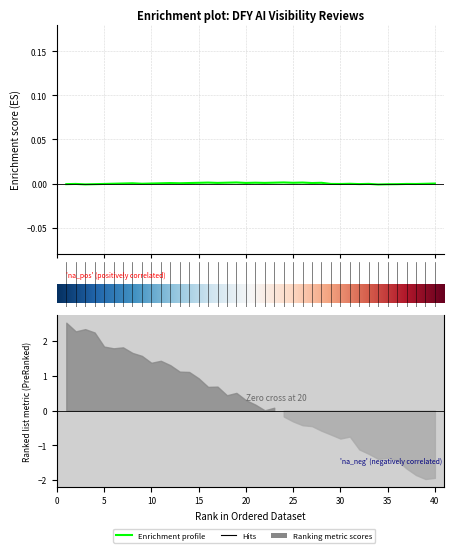

What is the ratio of the value at 1 to the value at 17?

1.0